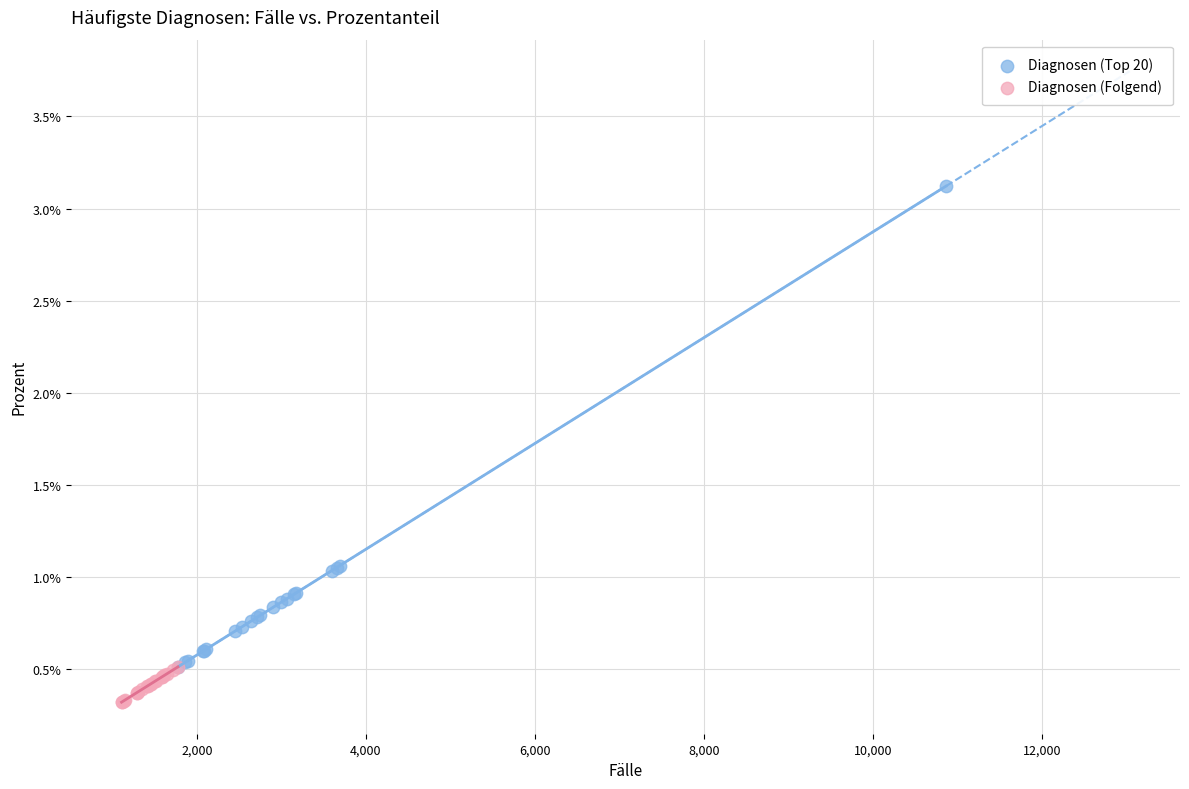

What are all the series names shown in the legend?

Diagnosen (Top 20), Diagnosen (Folgend)